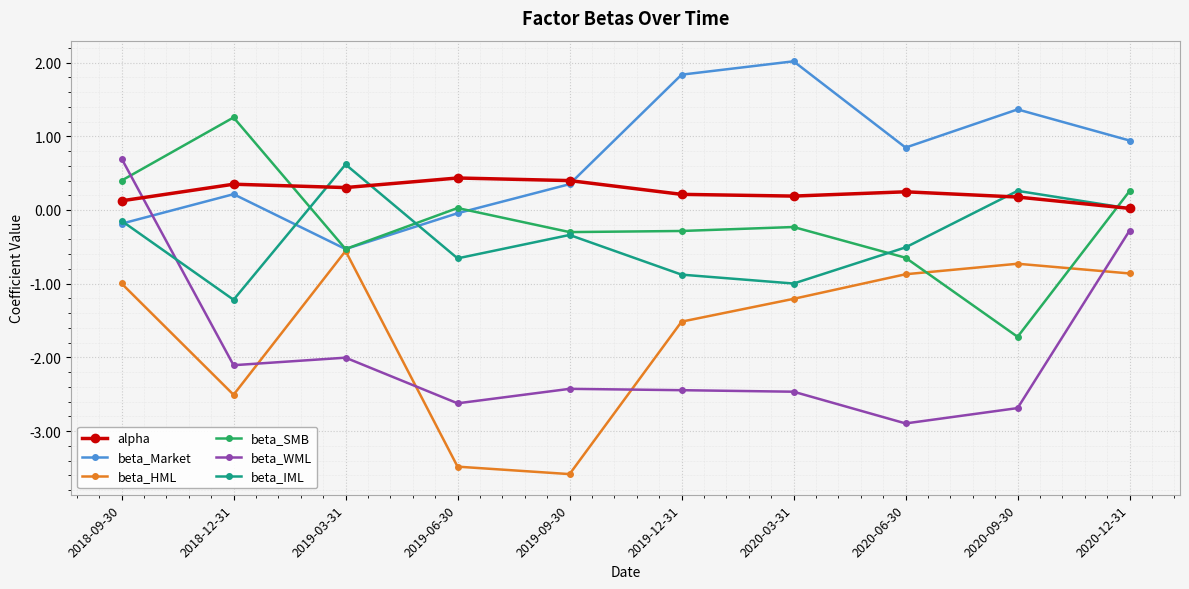

Which series has the largest total across all categories?

beta_Market